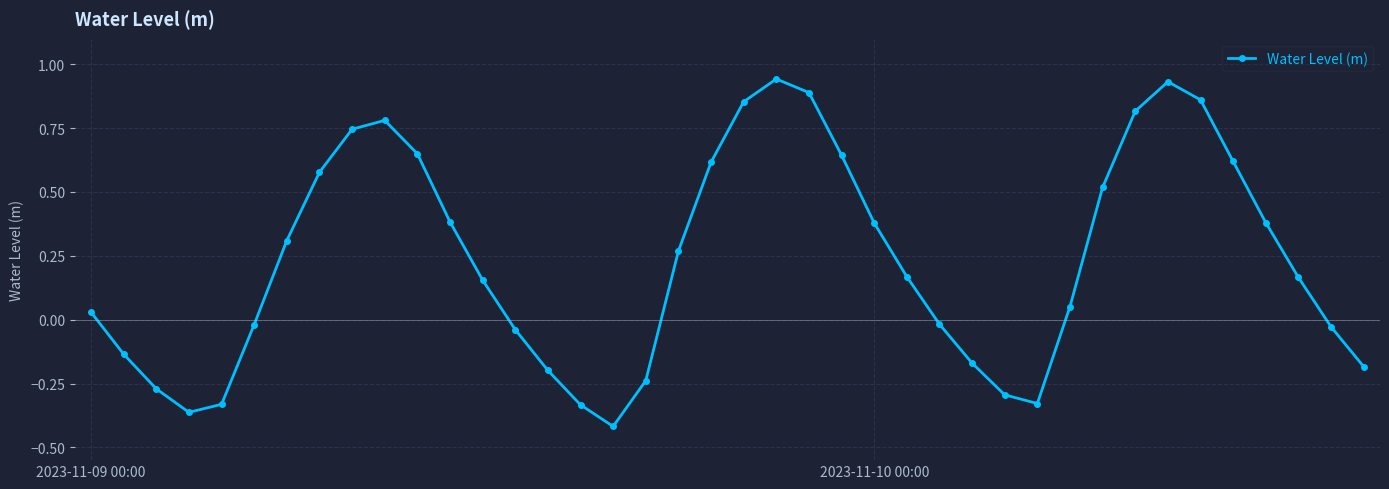

How many points are lower than both their immediate neighbors (excluding endpoints)?

3